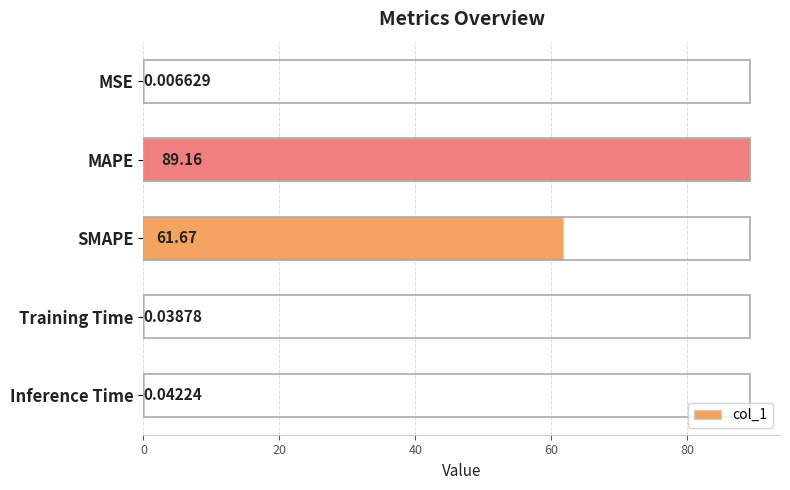

At which label is the value closest to 44?

SMAPE